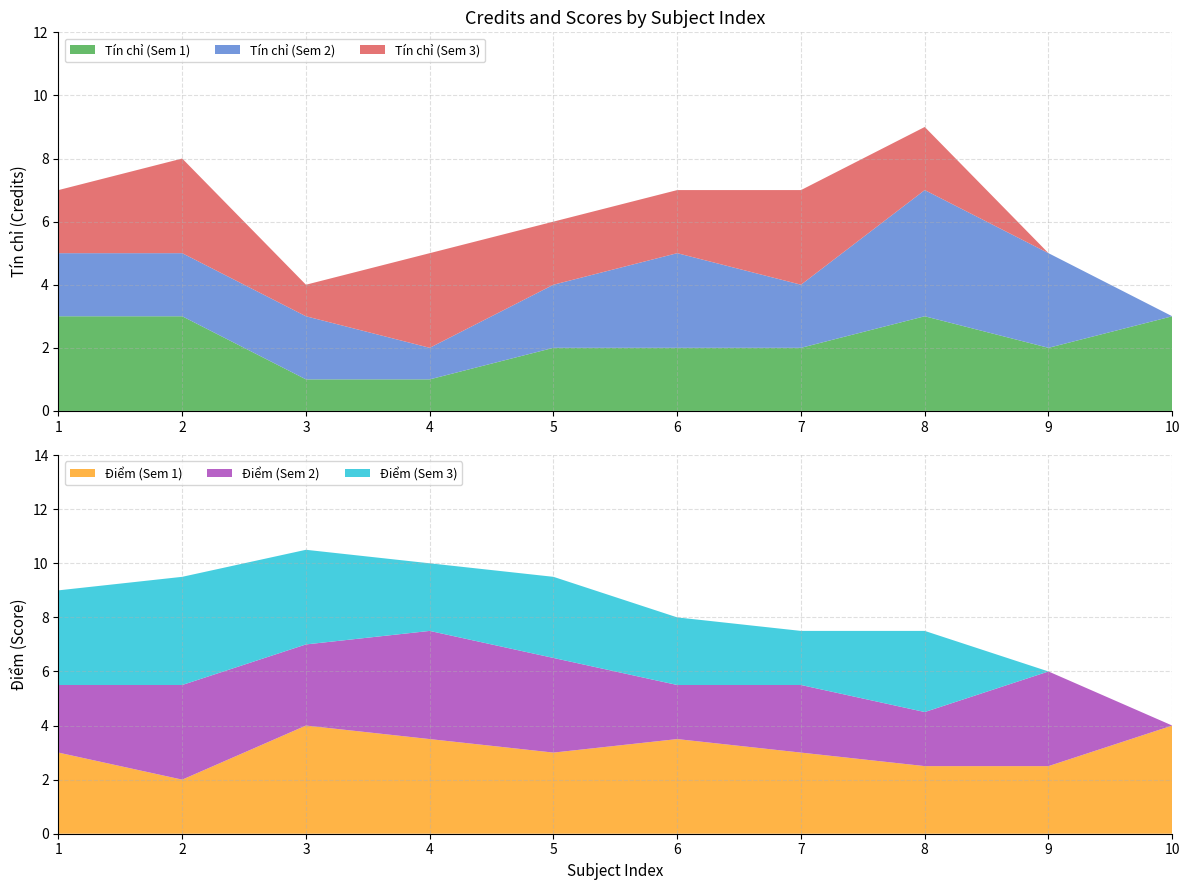

Reading right to left, extract all data points from this chart.

Tin chi (Sem1): 10=3.0	9=2.0	8=3.0	7=2.0	6=2.0	5=2.0	4=1.0	3=1.0	2=3.0	1=3.0
Diem (Sem1): 10=4.0	9=2.5	8=2.5	7=3.0	6=3.5	5=3.0	4=3.5	3=4.0	2=2.0	1=3.0
Tin chi (Sem2): 10=0.0	9=3.0	8=4.0	7=2.0	6=3.0	5=2.0	4=1.0	3=2.0	2=2.0	1=2.0
Diem (Sem2): 10=0.0	9=3.5	8=2.0	7=2.5	6=2.0	5=3.5	4=4.0	3=3.0	2=3.5	1=2.5
Tin chi (Sem3): 10=0.0	9=0.0	8=2.0	7=3.0	6=2.0	5=2.0	4=3.0	3=1.0	2=3.0	1=2.0
Diem (Sem3): 10=0.0	9=0.0	8=3.0	7=2.0	6=2.5	5=3.0	4=2.5	3=3.5	2=4.0	1=3.5